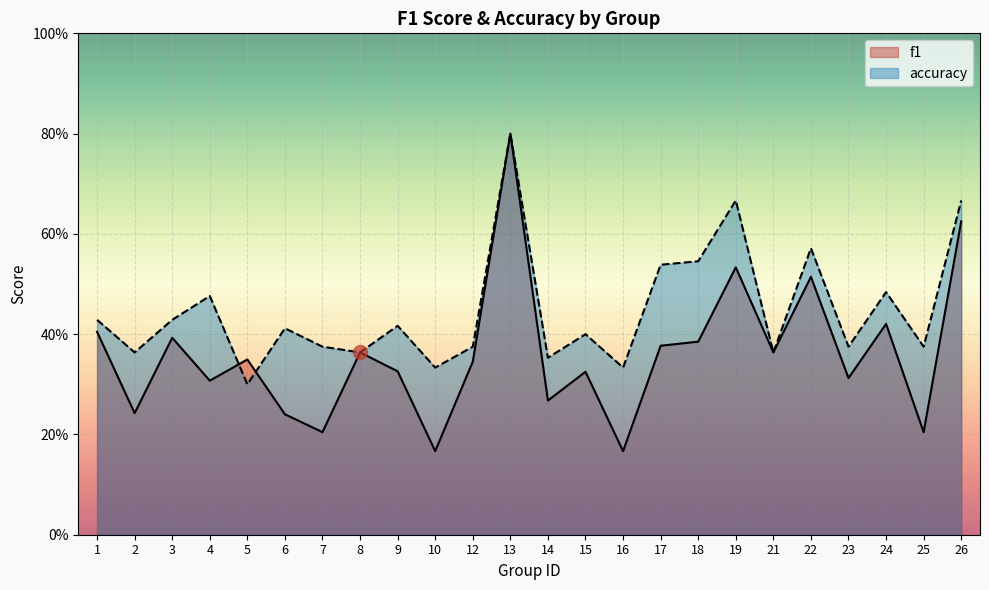

List the labels in order of f1 value, smallest first.

10, 16, 7, 25, 6, 2, 14, 4, 23, 15, 9, 12, 5, 8, 21, 17, 18, 3, 1, 24, 22, 19, 26, 13